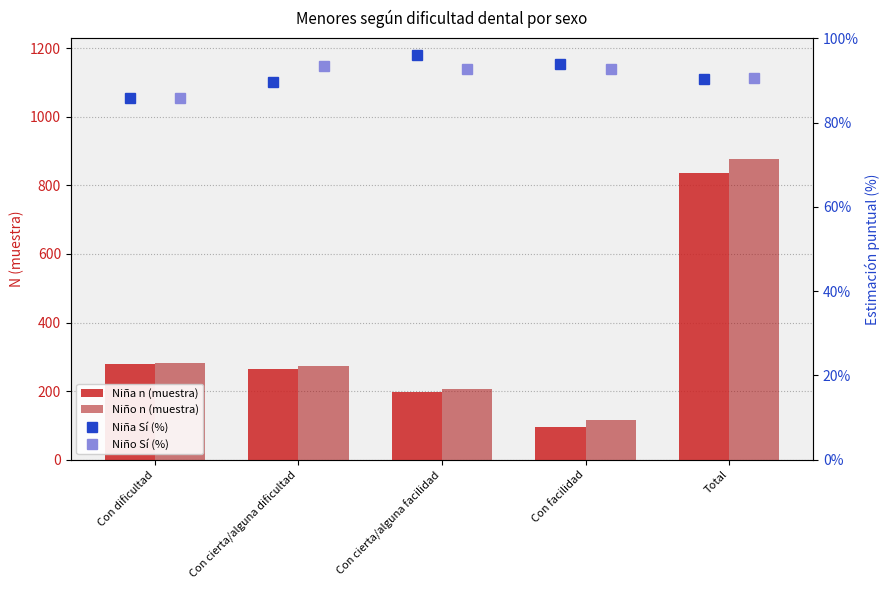

What is the difference between the maximum and minimum values in the Niño Sí (%) series?

7.5